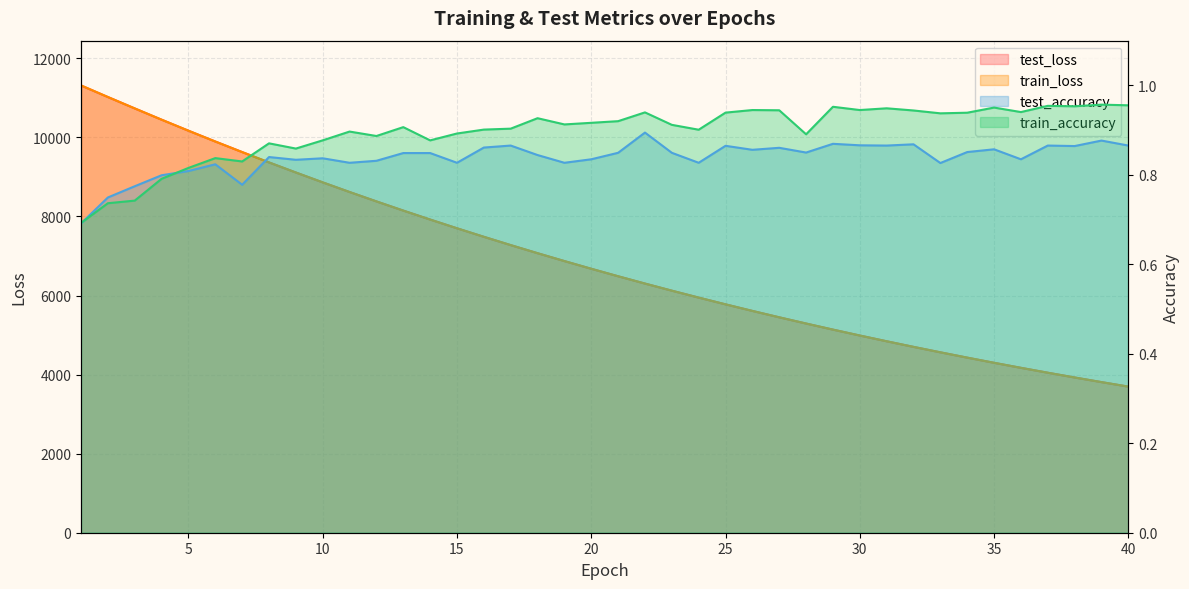

True or false: train_loss and test_loss intersect in this chart.

True